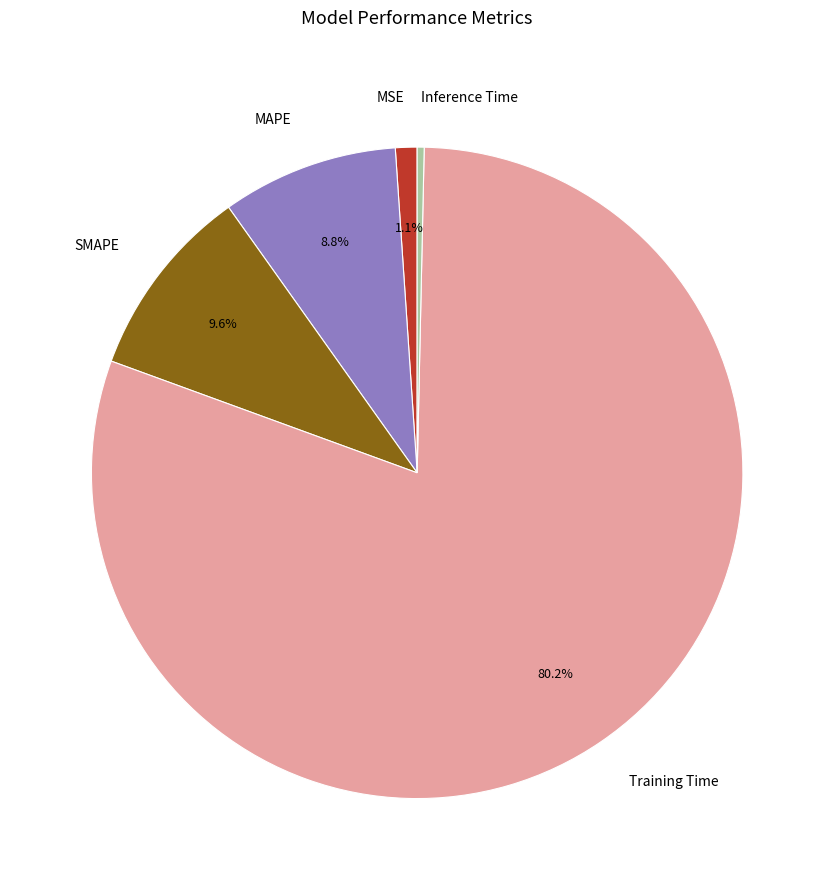

Is the sum of SMAPE and Training Time greater than half?

Yes